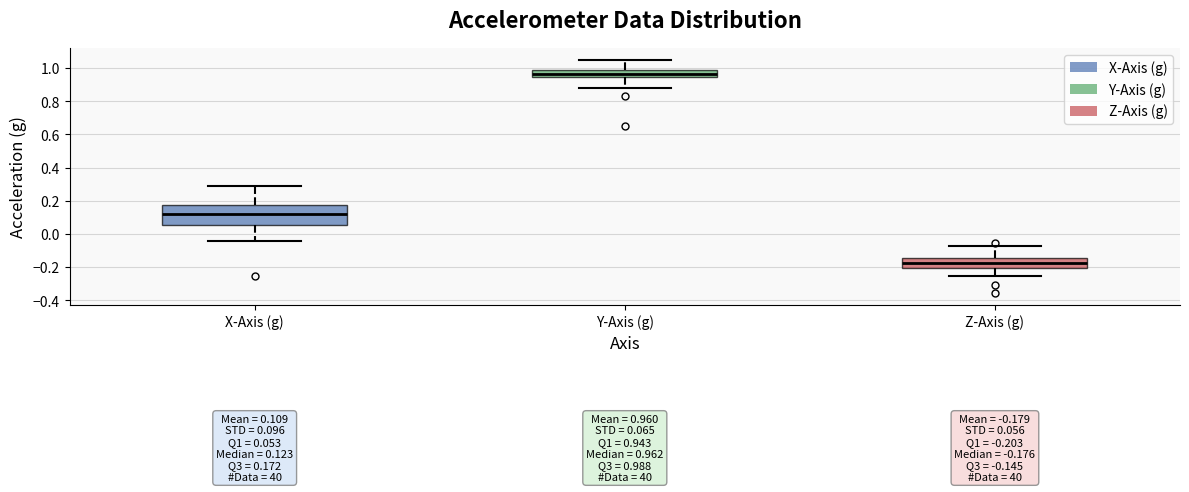

Which box has the lowest median line?

Z-Axis (g)